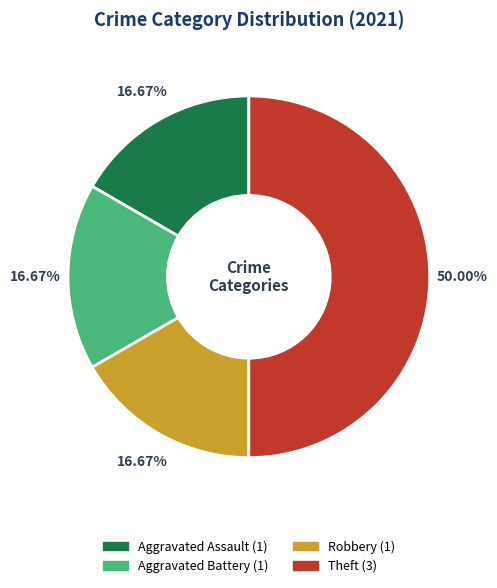

Which category has the biggest portion of the pie?

Theft